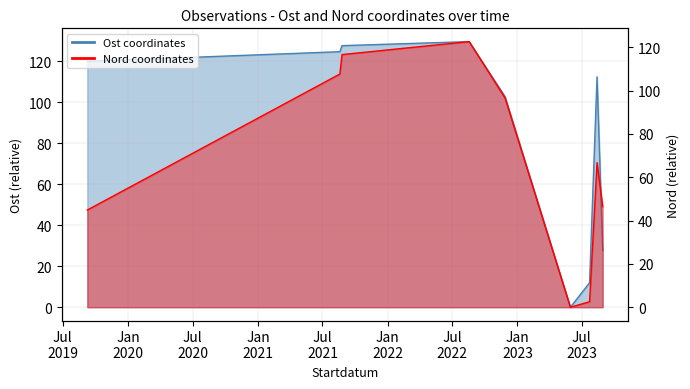

How many values in Ost are above zero?

9